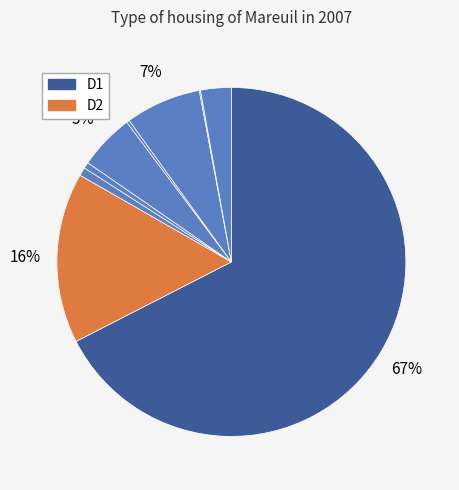

To the nearest percent, what is the average slice percentage?

11%